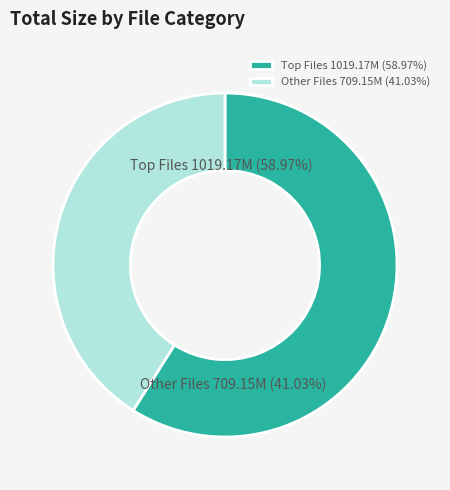

Does GREZZODUEDEMO.rar represent more than half of the total?

No